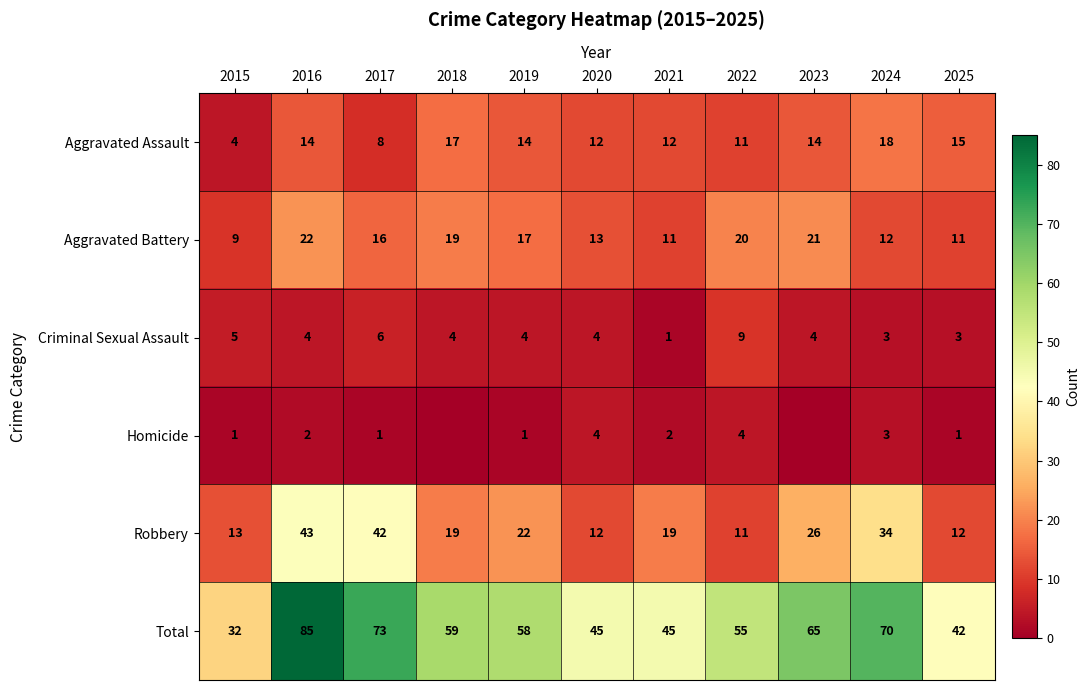

The value of Criminal Sexual Assault at 2022 is 5. True or false?

False